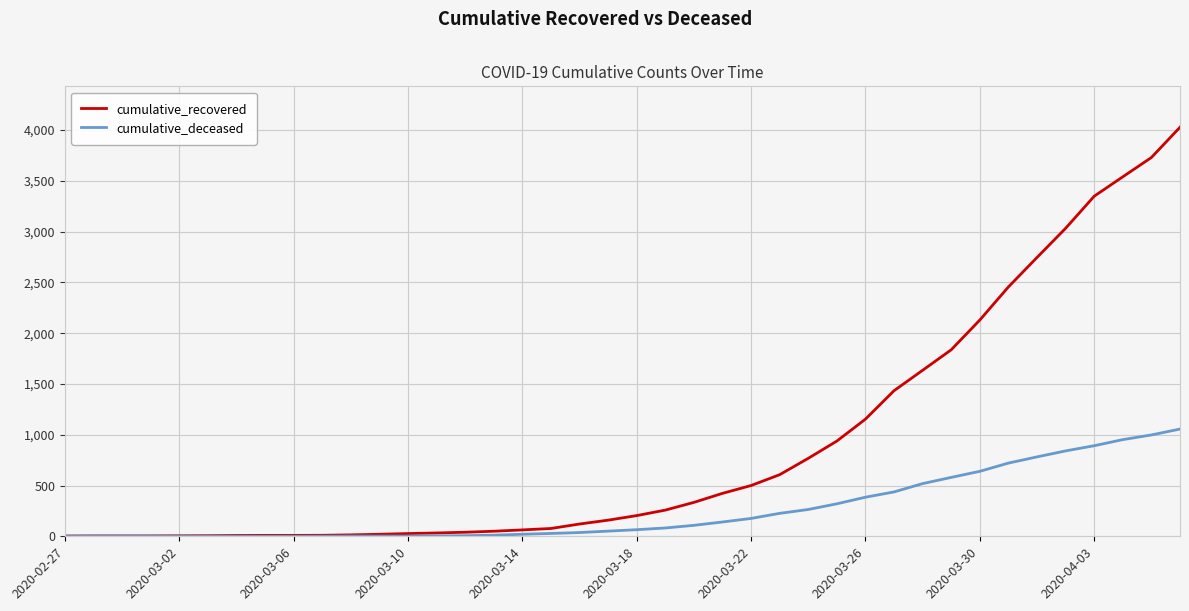

List the series in order of their overall mean, highest first.

cumulative_recovered, cumulative_deceased